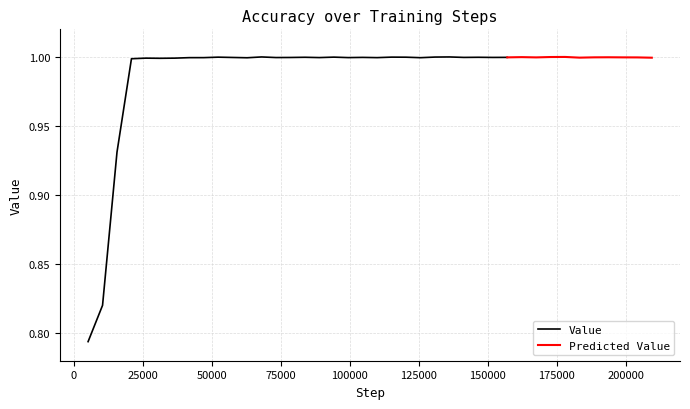

What is the smallest value displayed?

0.8